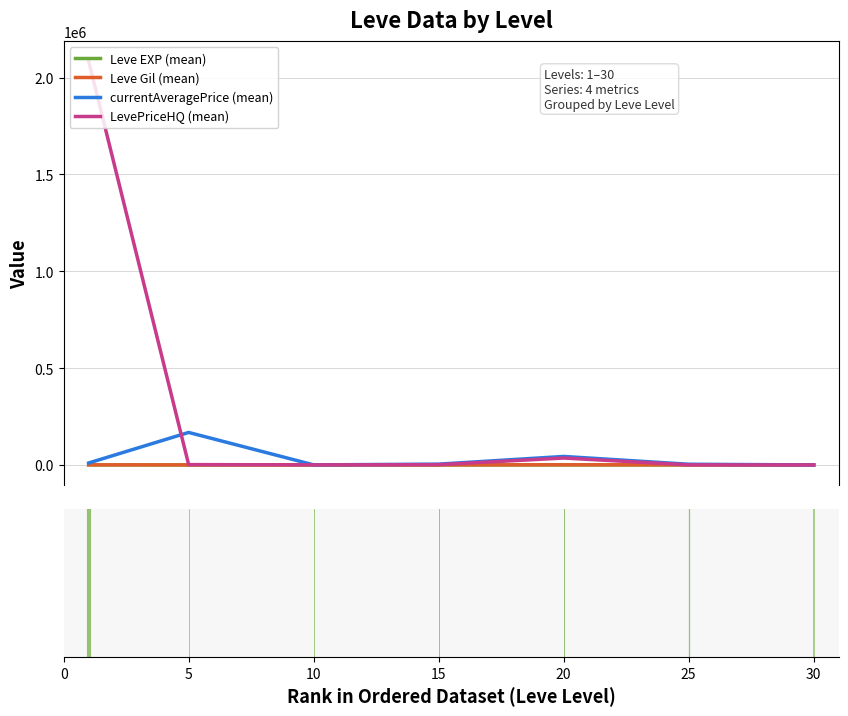

What are all the series names shown in the legend?

Leve EXP (mean), Leve Gil (mean), currentAveragePrice (mean), LevePriceHQ (mean)